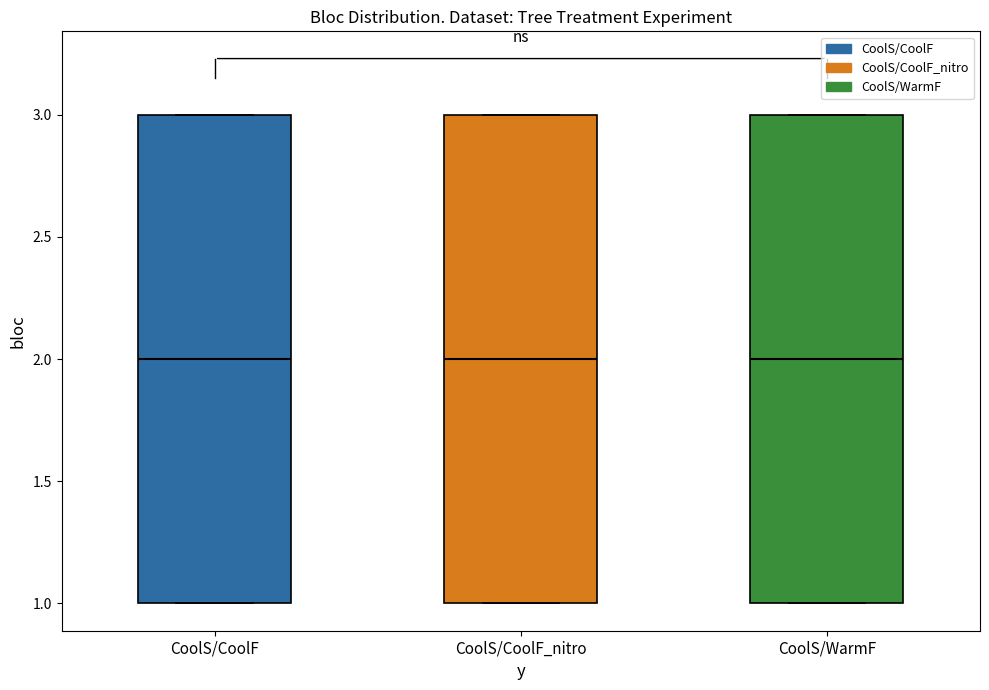

Reading left to right, transcribe this box plot: for each box, give where its median line is, the range the box spans, and where its two whiskers end, as read against the y-axis. The values are not printed on the chart, so give them approximately, as read against the axis.

CoolS/CoolF: median 2, box 1 to 3, whiskers 1 to 3
CoolS/CoolF_nitro: median 2, box 1 to 3, whiskers 1 to 3
CoolS/WarmF: median 2, box 1 to 3, whiskers 1 to 3